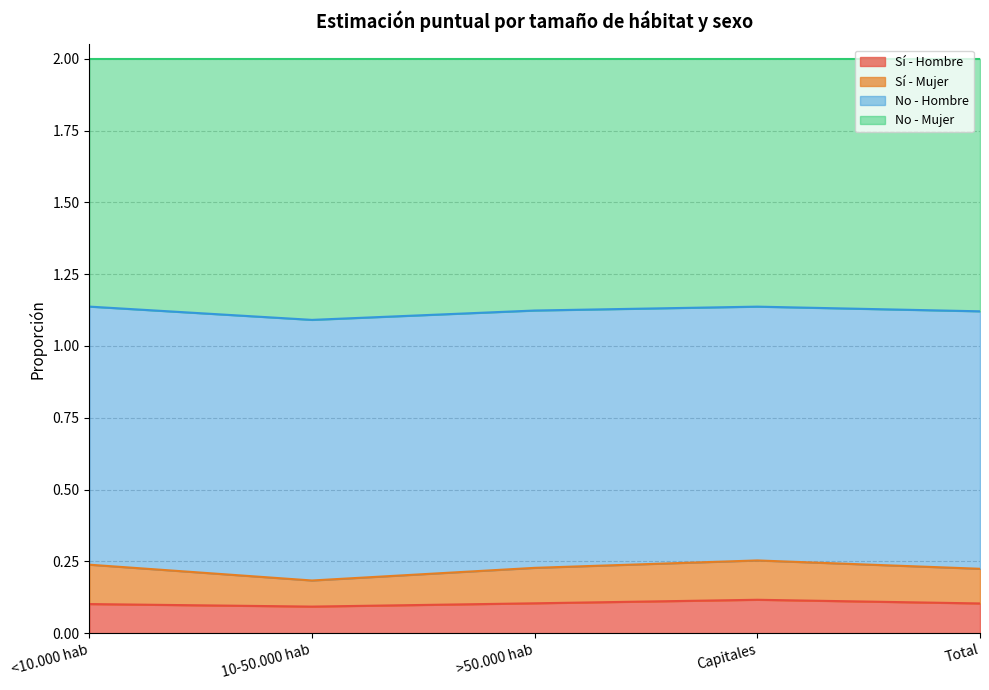

Count the number of categories in the chart.

5